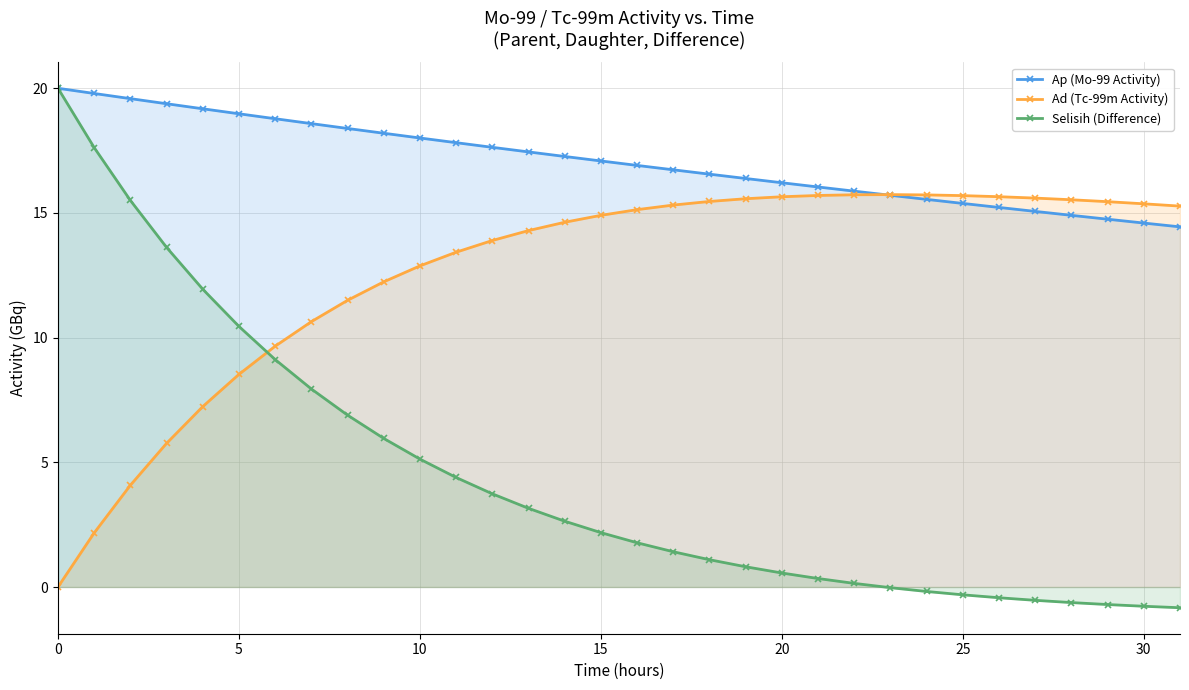

What is the label of the 22nd point from the left?

21